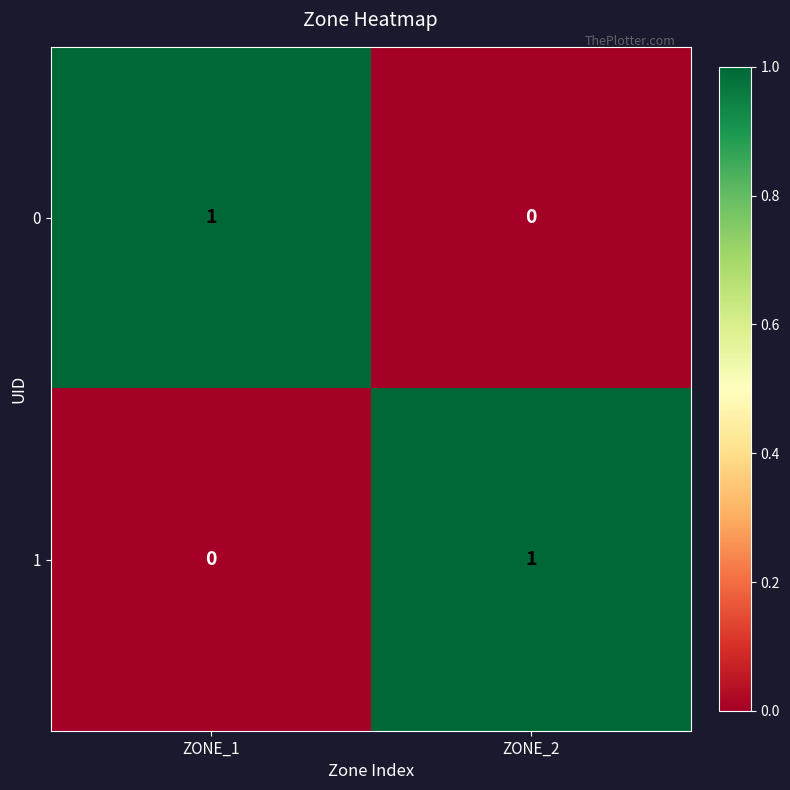

At which label does 0 reach its minimum?

ZONE_2